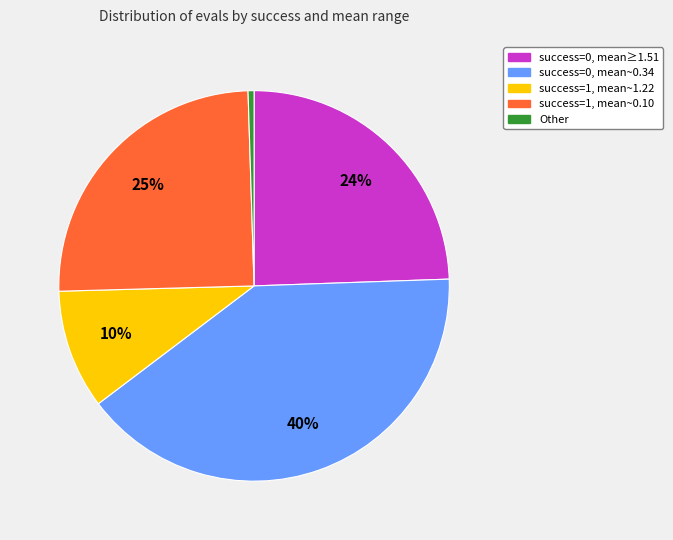

To the nearest percent, what is the difference between the largest and smallest slice percentages?

40%